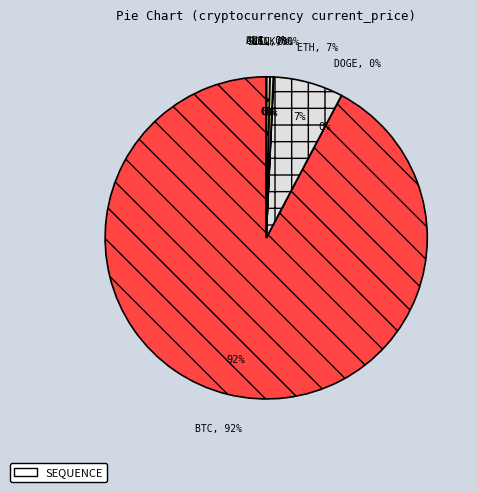

Approximately how many times larger is the value at link compared to ltc?

0.1